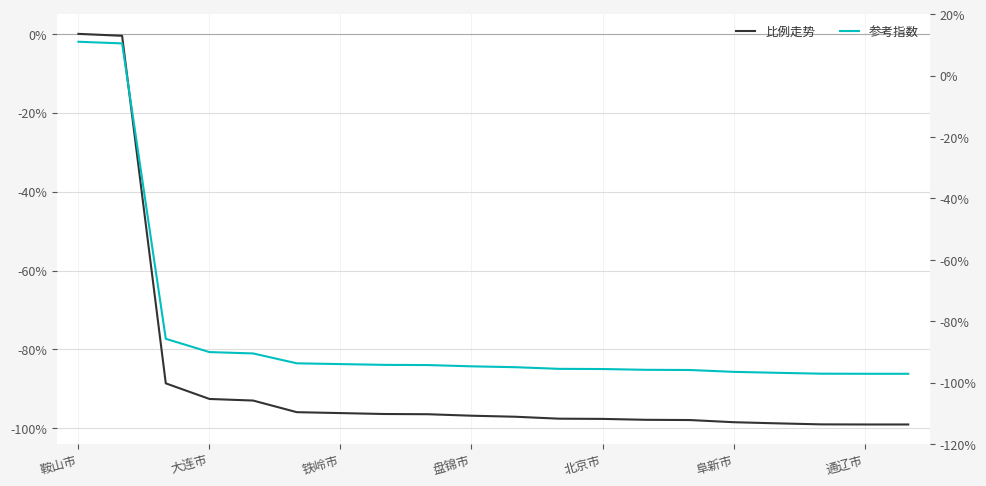

Is the value of 比例走势 at 铁岭市 greater than the value of 参考指数 at 9?

No